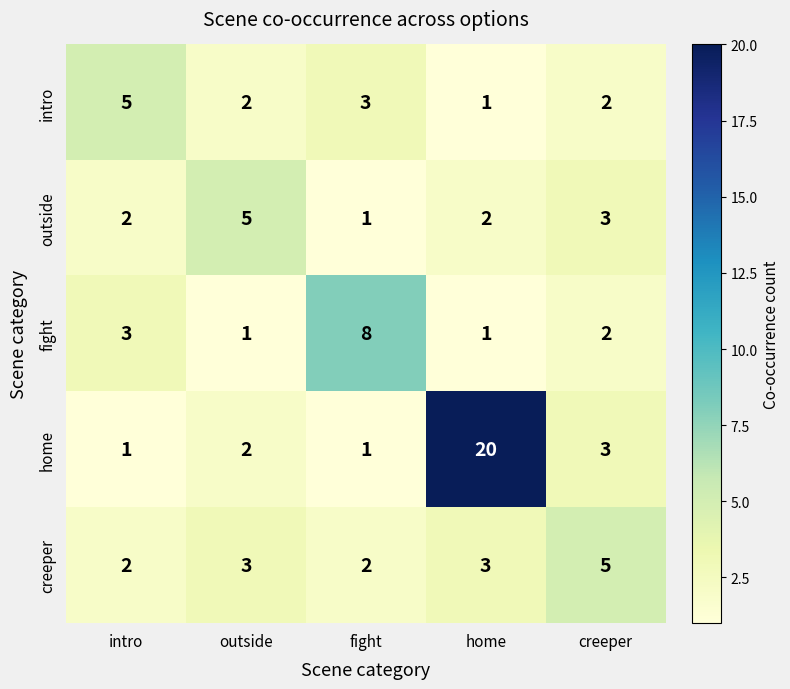

Reading left to right, list all the values displayed in this chart.

intro: 5	2	3	1	2
outside: 2	5	1	2	3
fight: 3	1	8	1	2
home: 1	2	1	20	3
creeper: 2	3	2	3	5